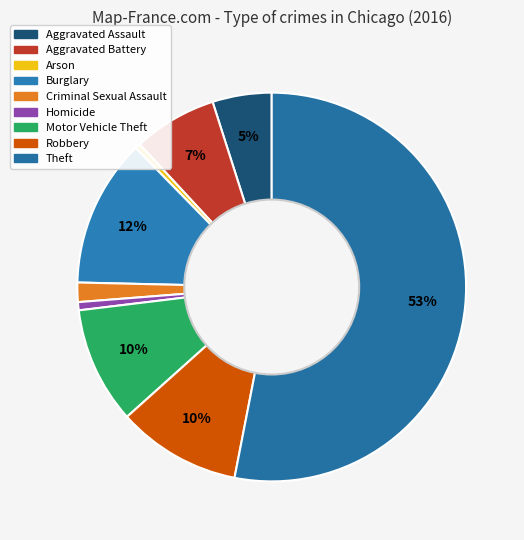

Which category has the biggest portion of the pie?

Theft